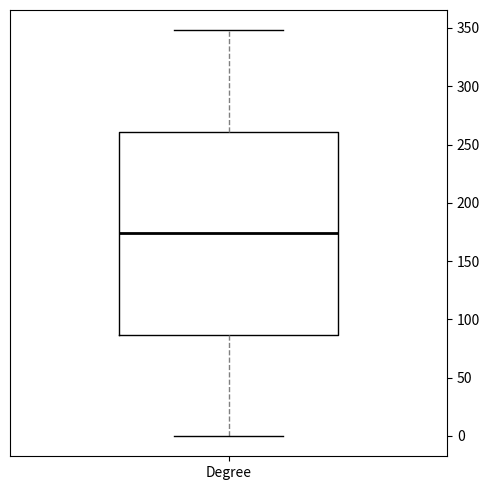

Read this box plot against the y-axis: the position of the median line, the range covered by the box, and the ends of both whiskers. The values are not printed on the chart, so give them approximately, as read against the axis.

median 175, box 85 to 260, whiskers 0 to 350